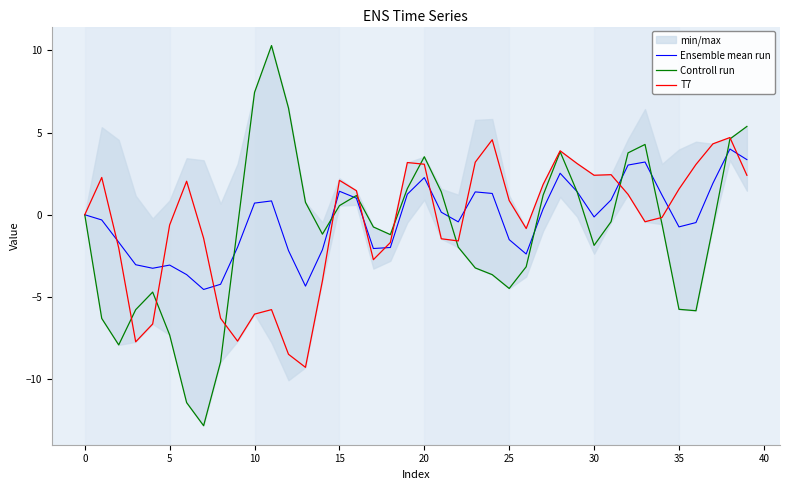

What is the highest value of the T7 series?

4.7